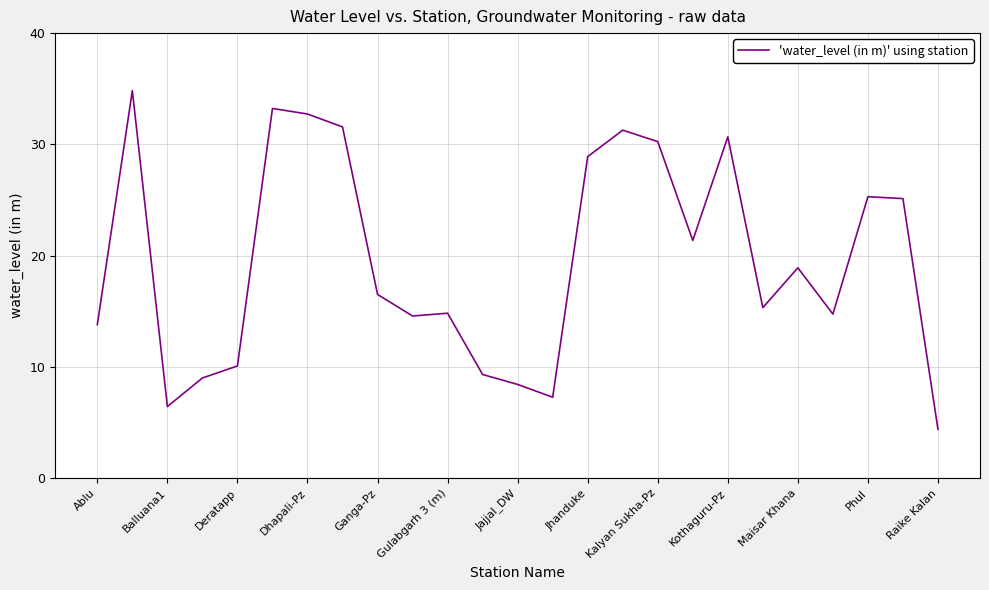

What is the greatest value displayed?

34.8